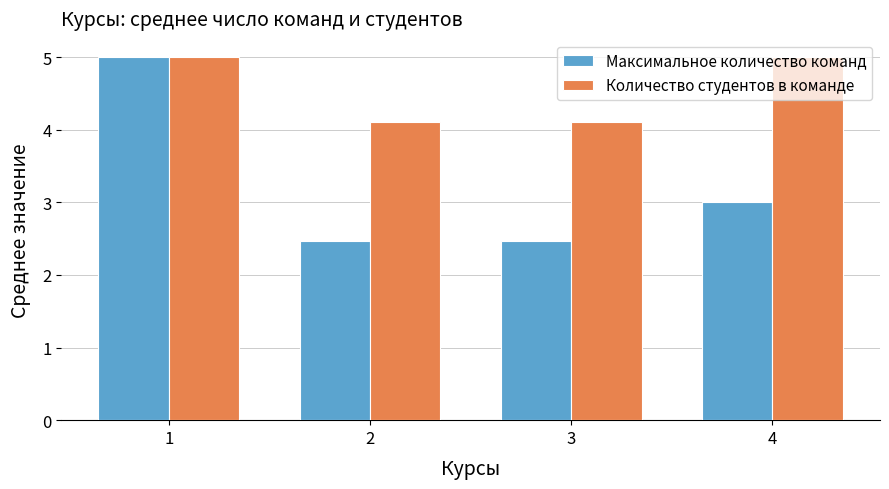

What is the minimum value shown in the chart?

2.5